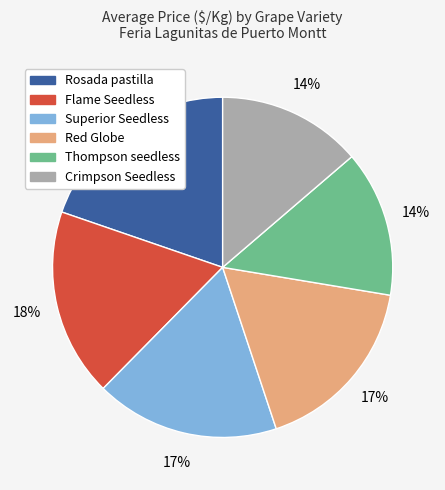

Is there a majority slice in this chart?

No